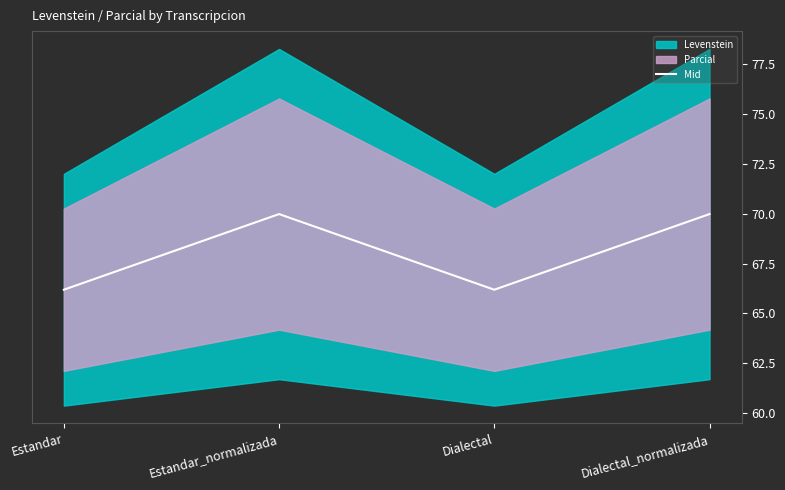

Rank the categories by value from highest to lowest.

Estandar_normalizada, Dialectal_normalizada, Estandar, Dialectal